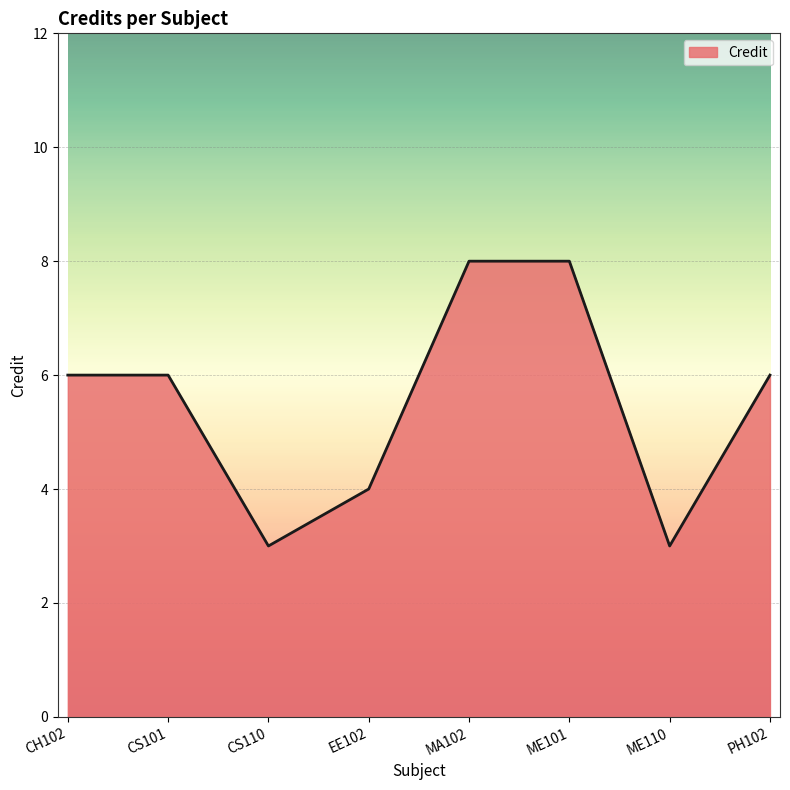

At which category does the data reach its first local valley?

CS110